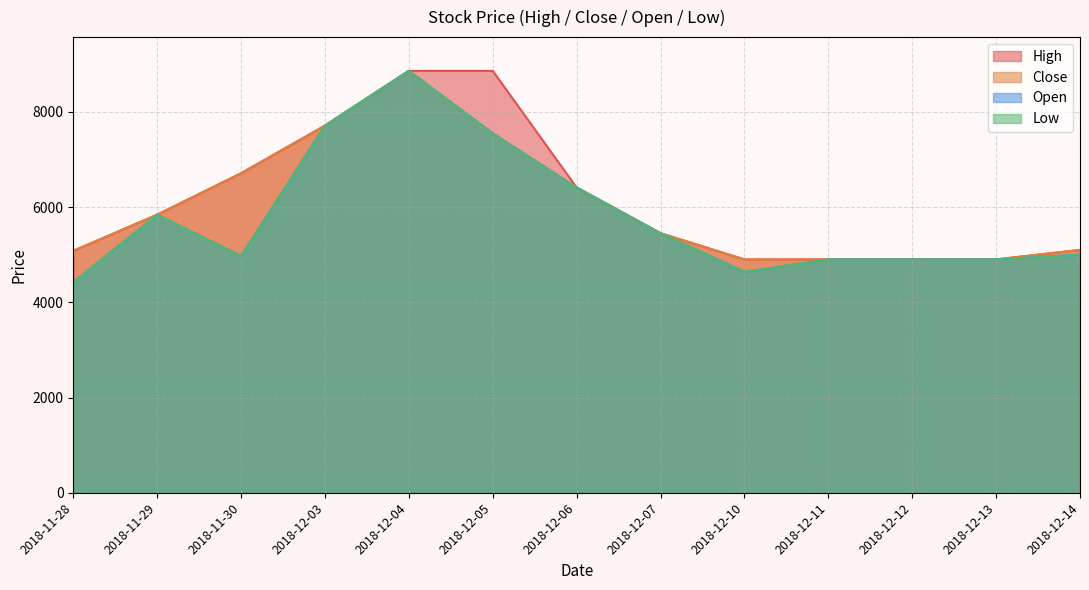

True or false: Close has a value of 5080 at 2018-11-28.

True